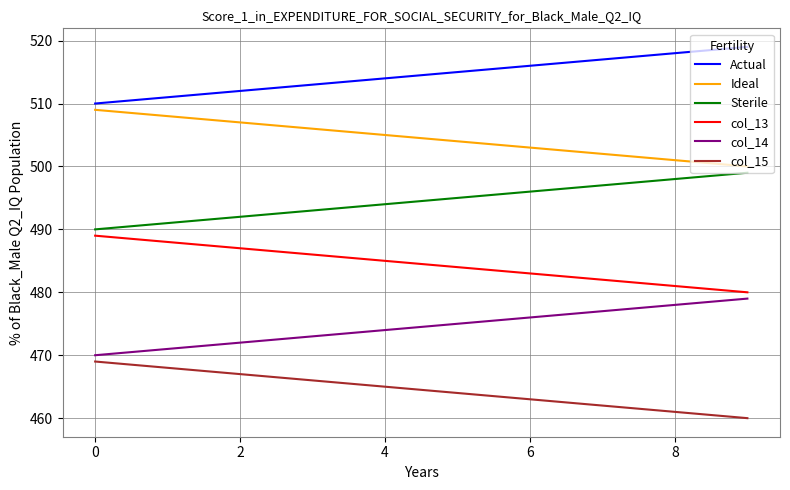

True or false: col_13 and Actual intersect in this chart.

False